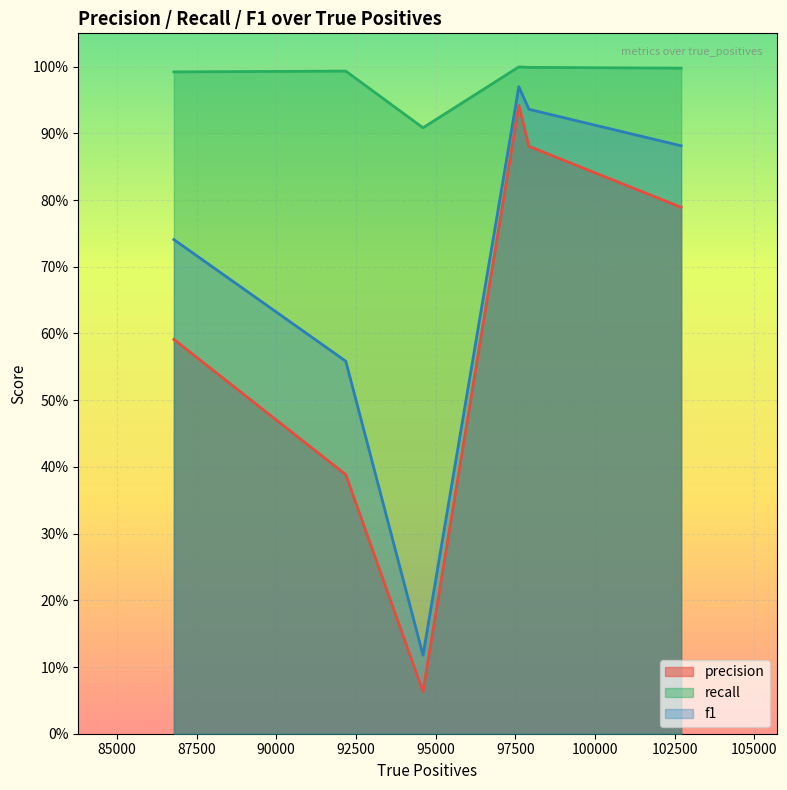

True or false: precision and f1 intersect in this chart.

False